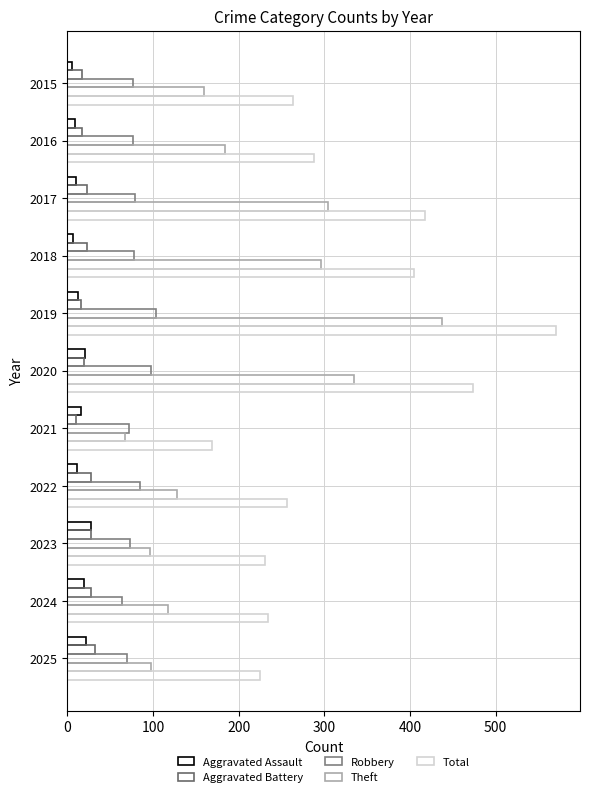

Count the number of categories in the chart.

11